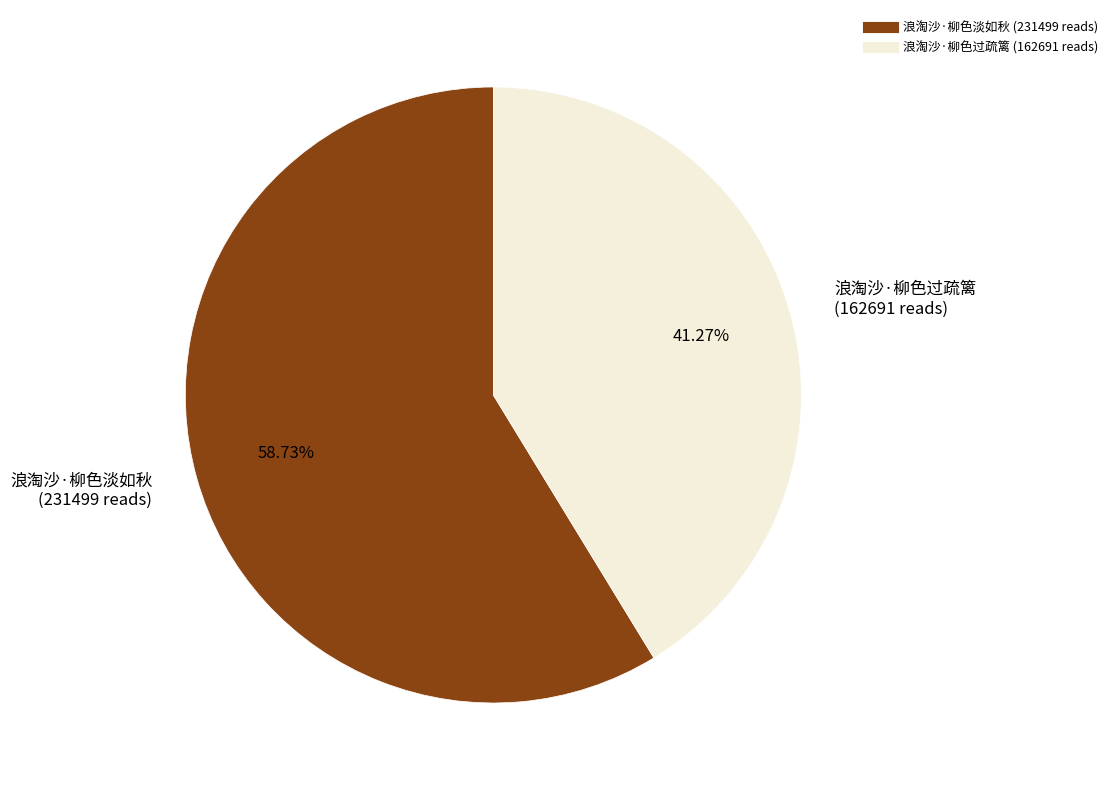

What portion of the pie excludes 浪淘沙·柳色淡如秋?

41.3%